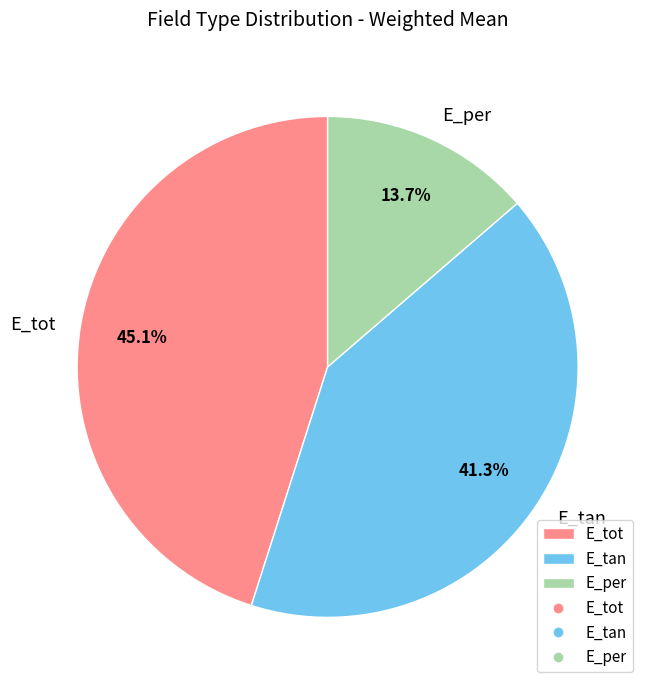

Does any single category account for the majority?

No